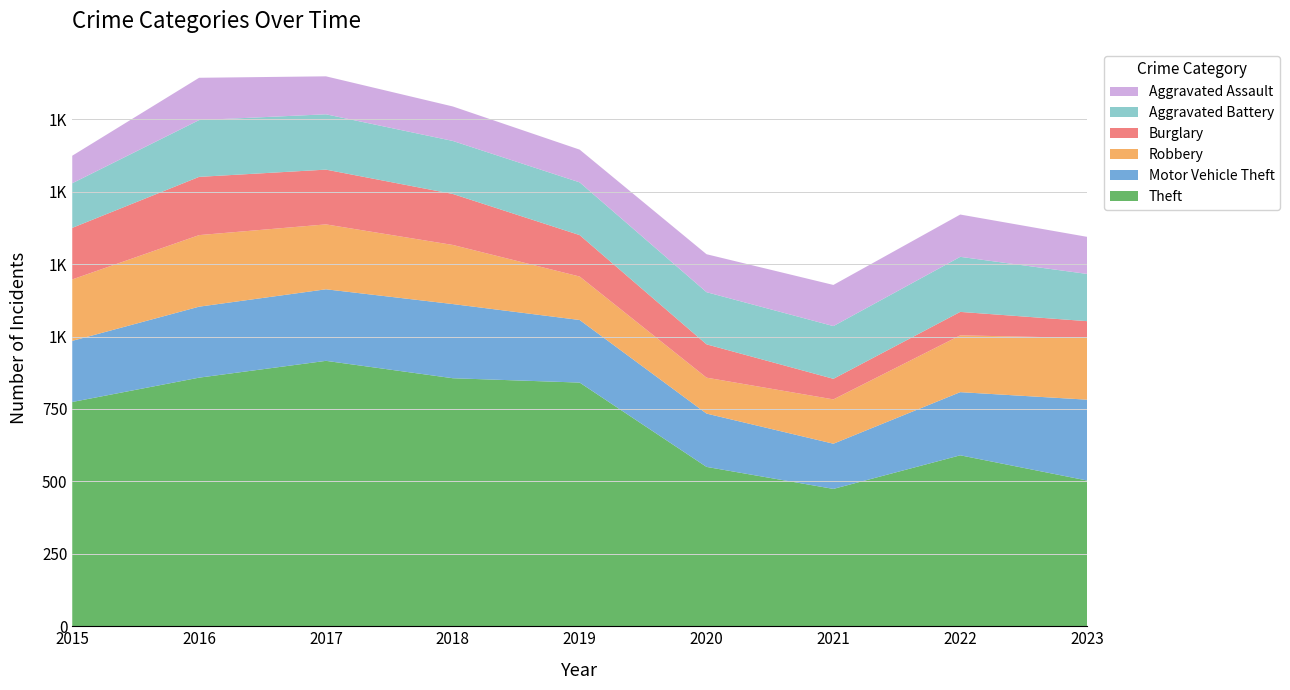

Reading left to right, list all the values displayed in this chart.

Theft: 2015=774	2016=858	2017=916	2018=856	2019=841	2020=550	2021=474	2022=590	2023=503
Motor Vehicle Theft: 2015=211	2016=245	2017=247	2018=256	2019=216	2020=184	2021=156	2022=218	2023=279
Robbery: 2015=212	2016=247	2017=224	2018=204	2019=150	2020=124	2021=153	2022=196	2023=213
Burglary: 2015=178	2016=201	2017=189	2018=176	2019=143	2020=115	2021=71	2022=81	2023=58
Aggravated Battery: 2015=154	2016=196	2017=191	2018=183	2019=182	2020=180	2021=182	2022=190	2023=163
Aggravated Assault: 2015=95	2016=146	2017=131	2018=119	2019=113	2020=131	2021=142	2022=146	2023=128